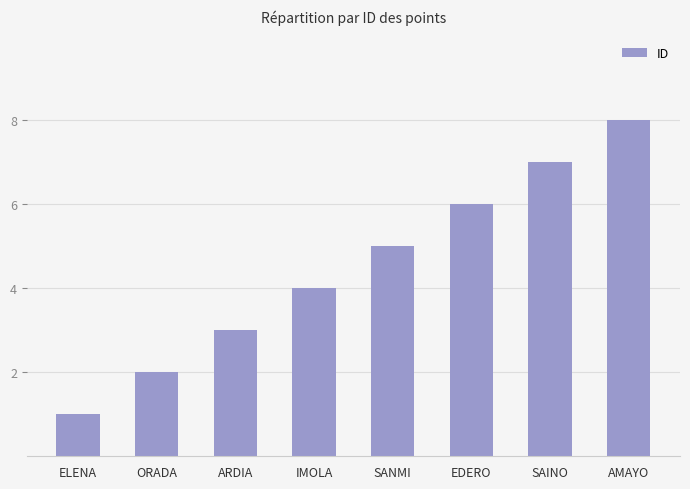

What value does the data have at SANMI?

5